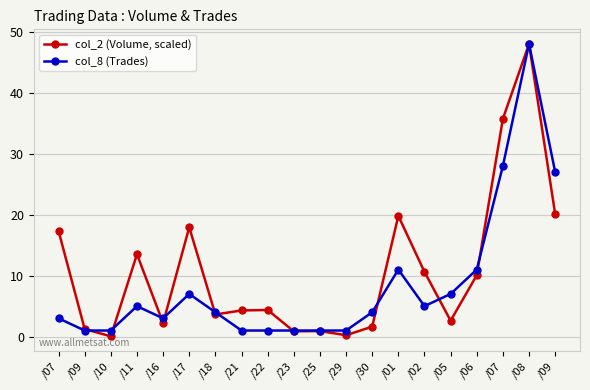

Which series has the largest total across all categories?

col_2 (Volume, scaled)